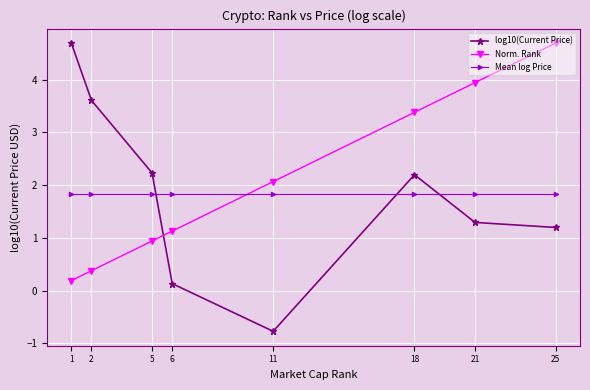

Is the value of log10(Current Price) at 21 greater than the value of Mean log Price at 2?

No